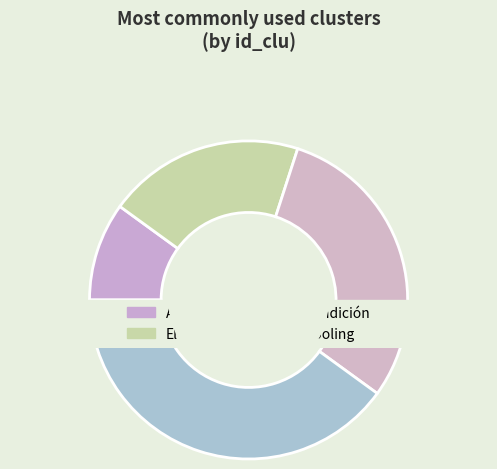

Combined, do Electrónica and Tooling account for over 50%?

Yes